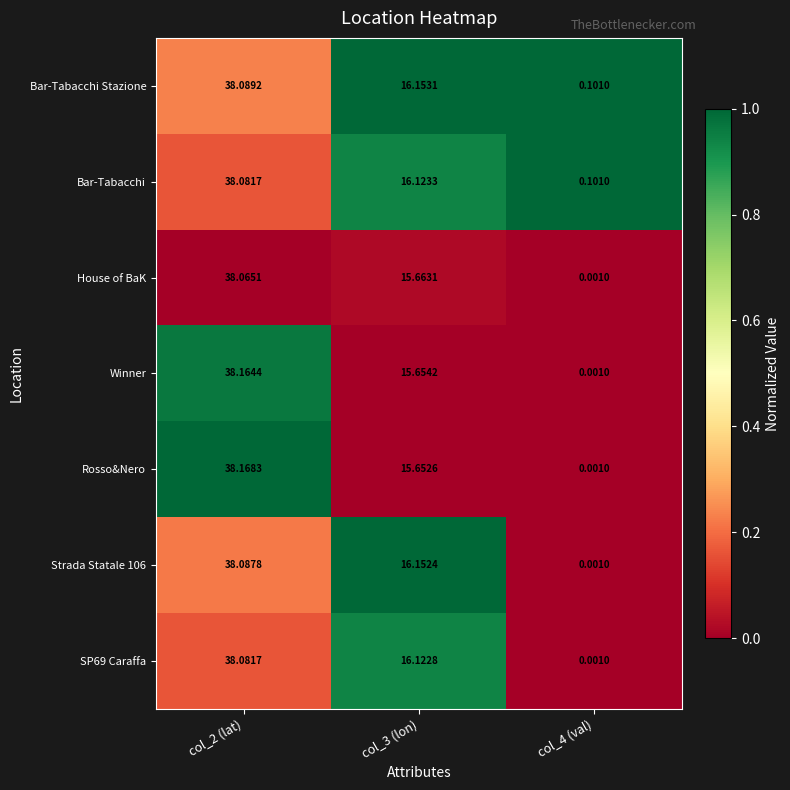

What is the total value across all series at col_4 (val)?

0.2